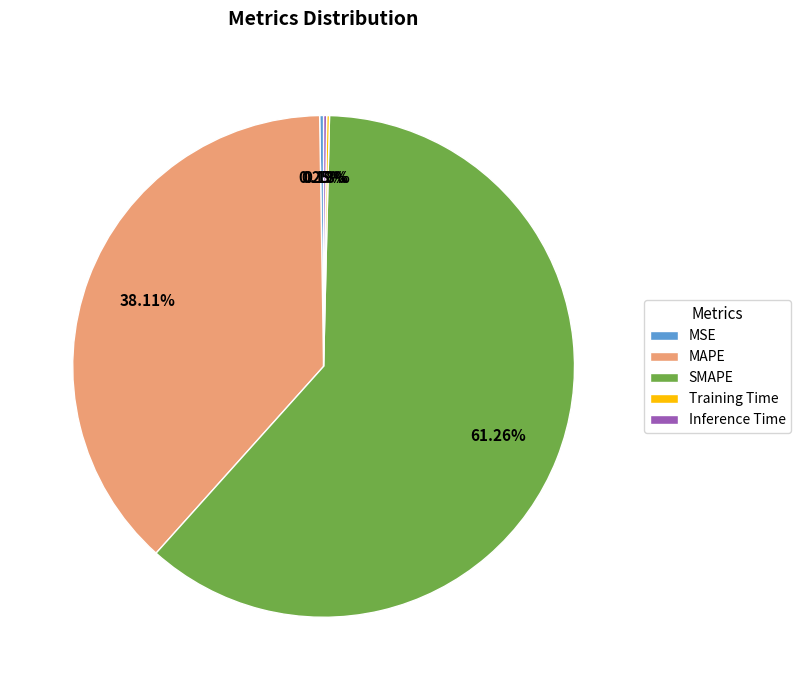

To the nearest percent, what percentage of the pie is SMAPE?

61%